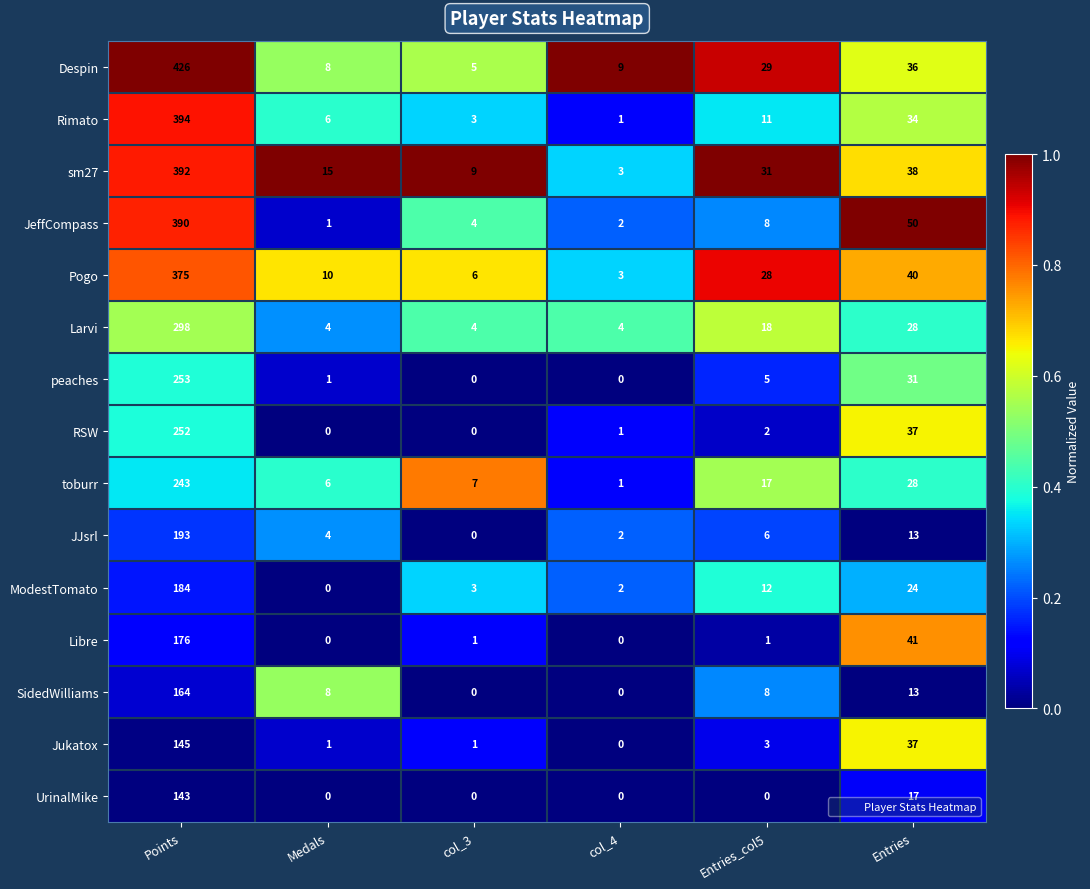

The value of peaches at Entries is 7. True or false?

False